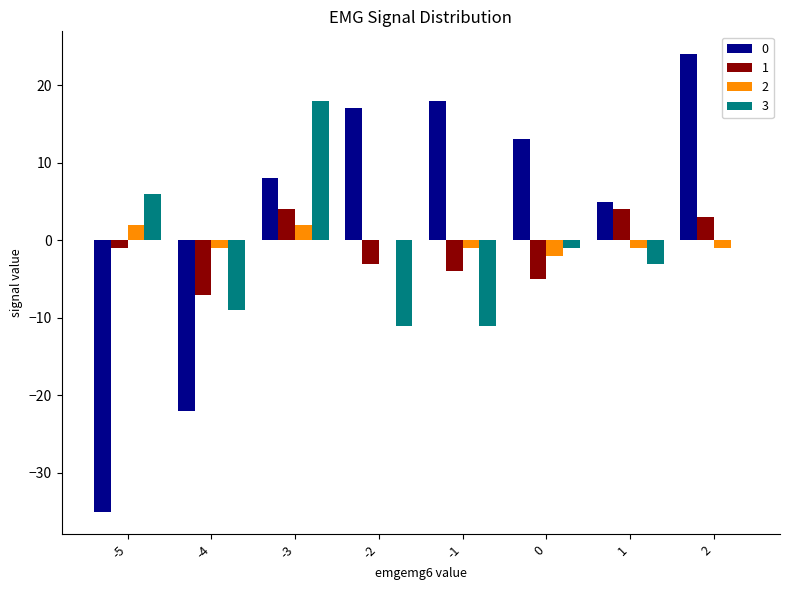

Which series has the largest total across all categories?

0